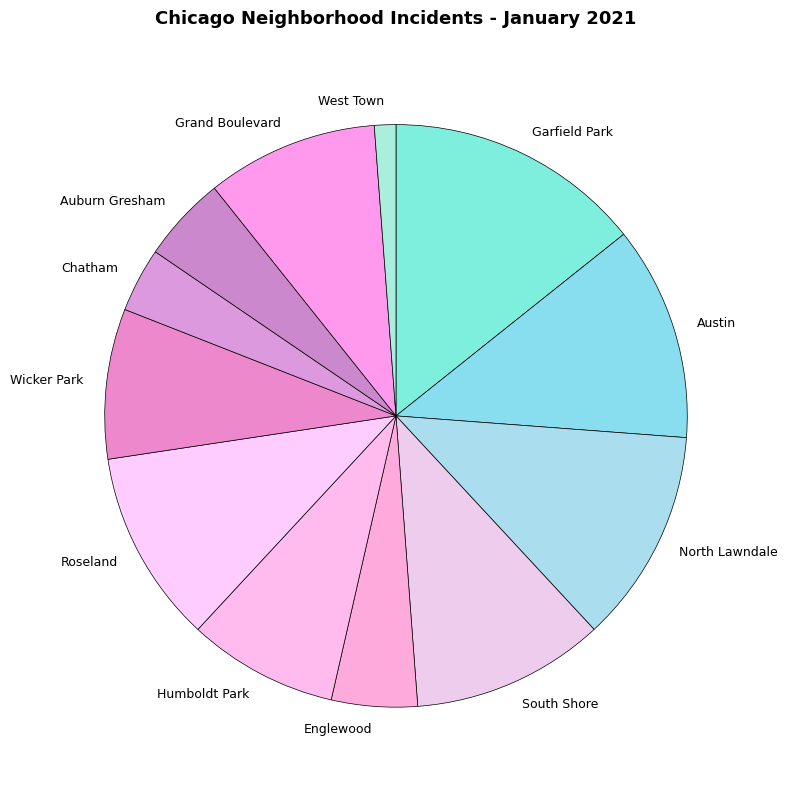

Which category has the smallest portion of the pie?

West Town